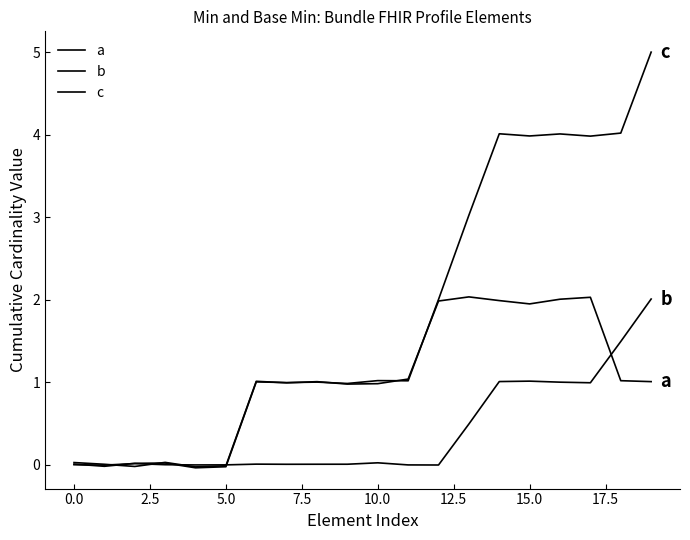

At which category is the sum across all series the highest?

19